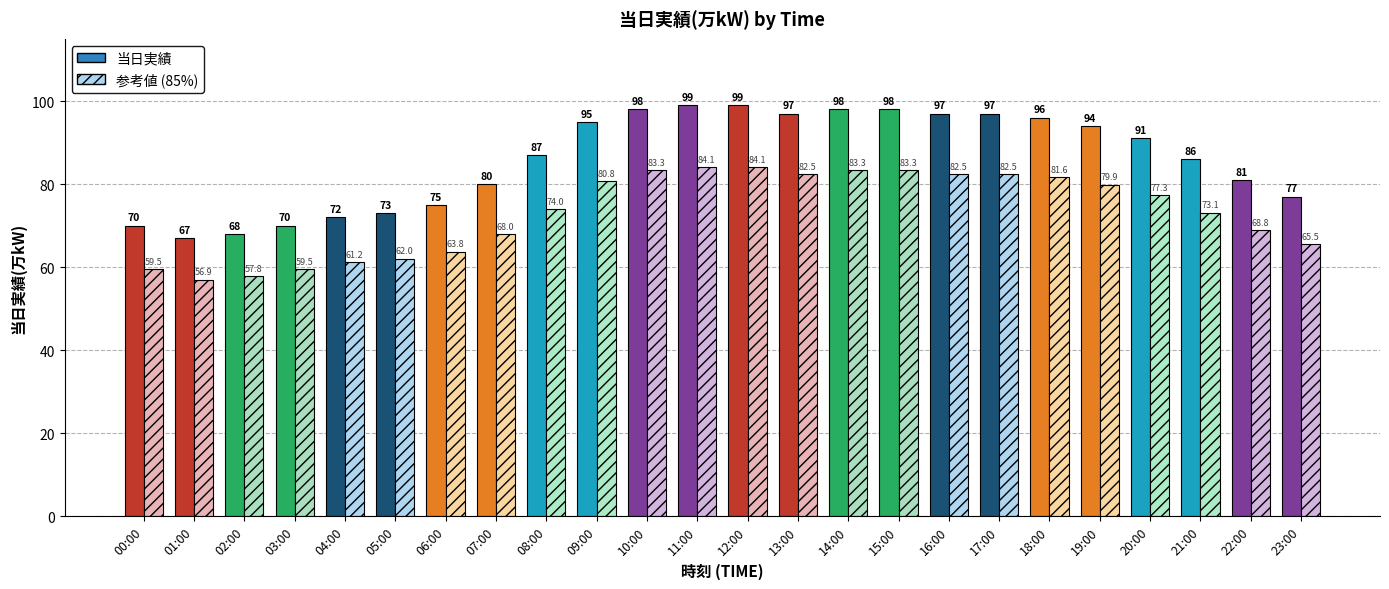

Are the bars horizontal?

No